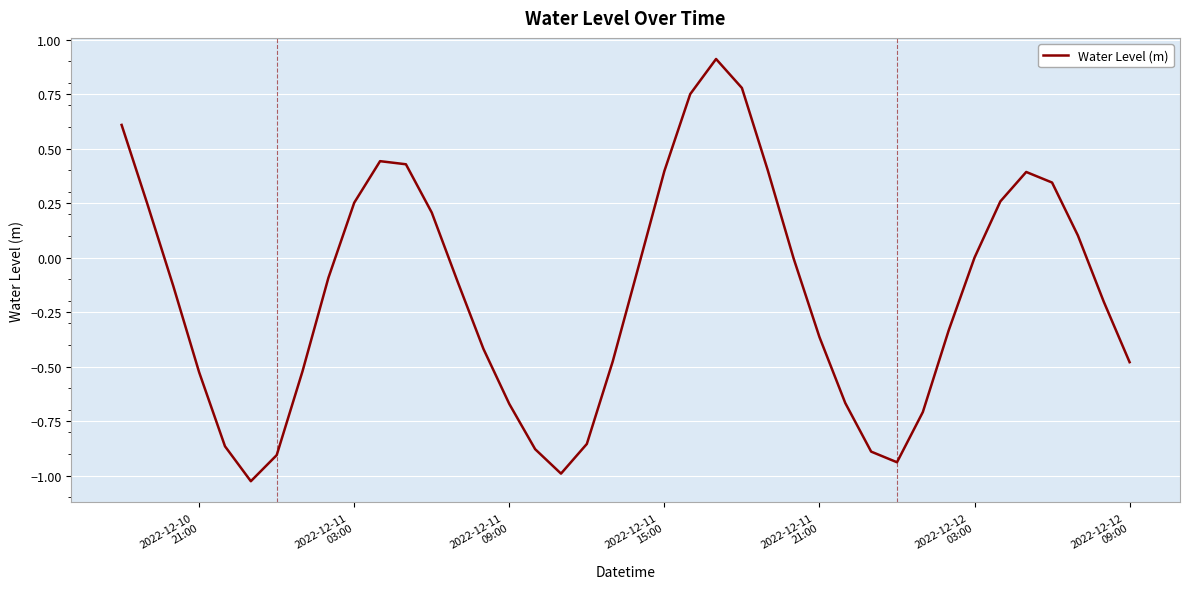

What is the sum of all values?

-6.6